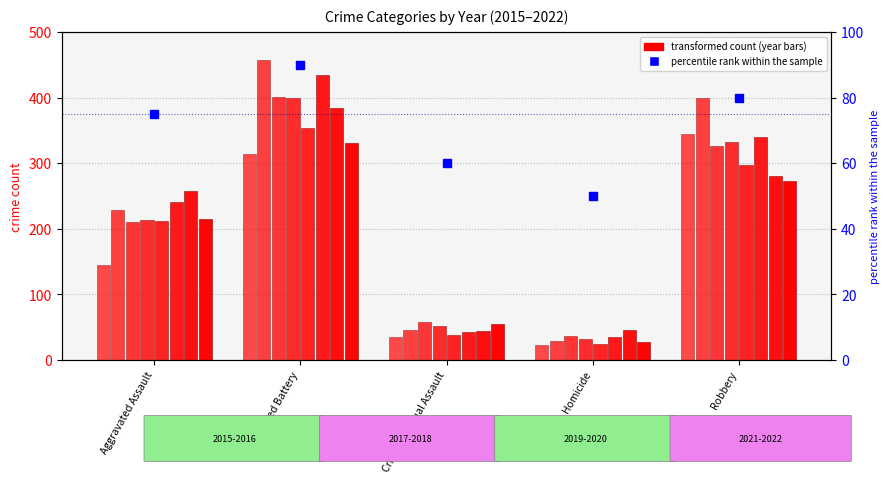

Is it true that the value at Criminal Sexual Assault is 60?

True